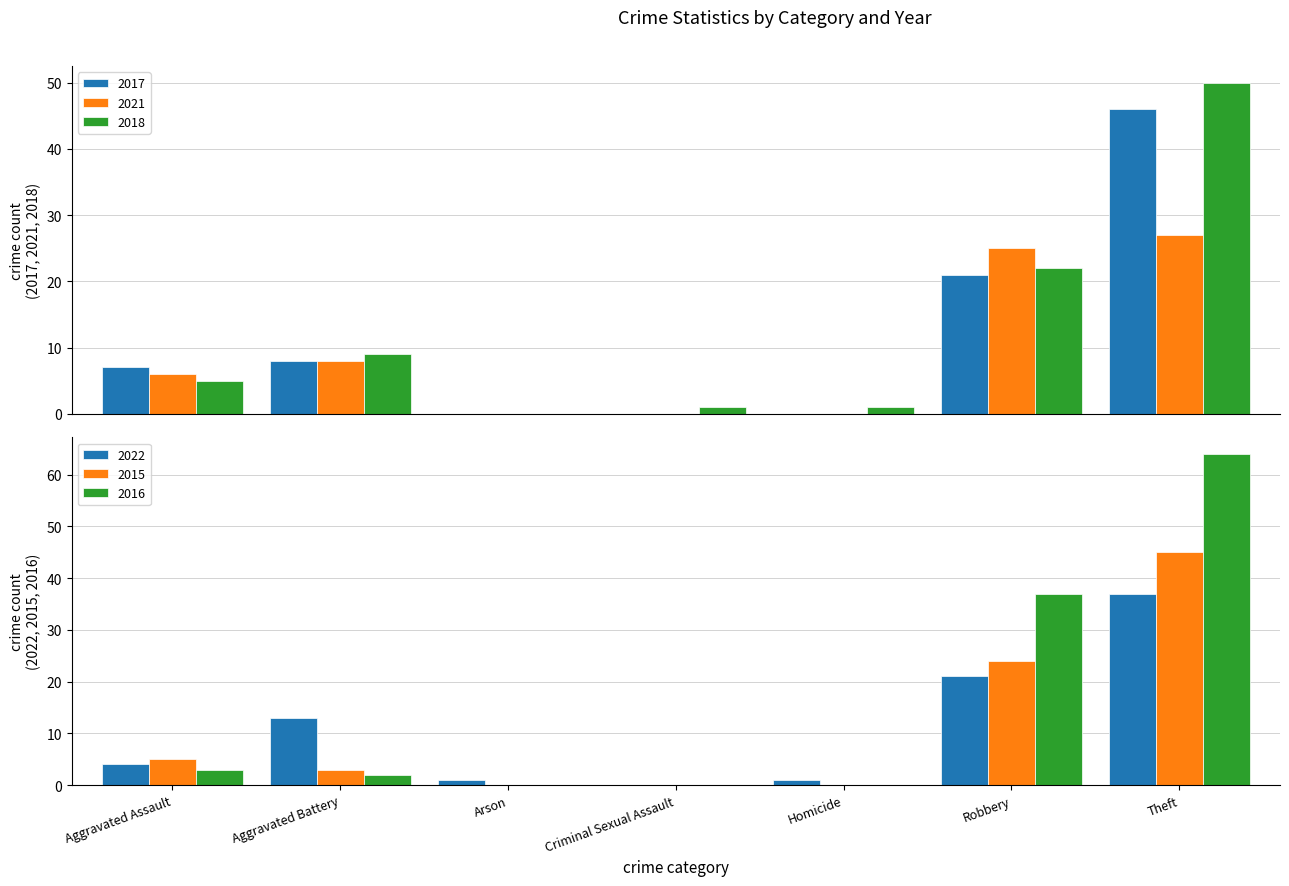

What position from the right is Arson?

5